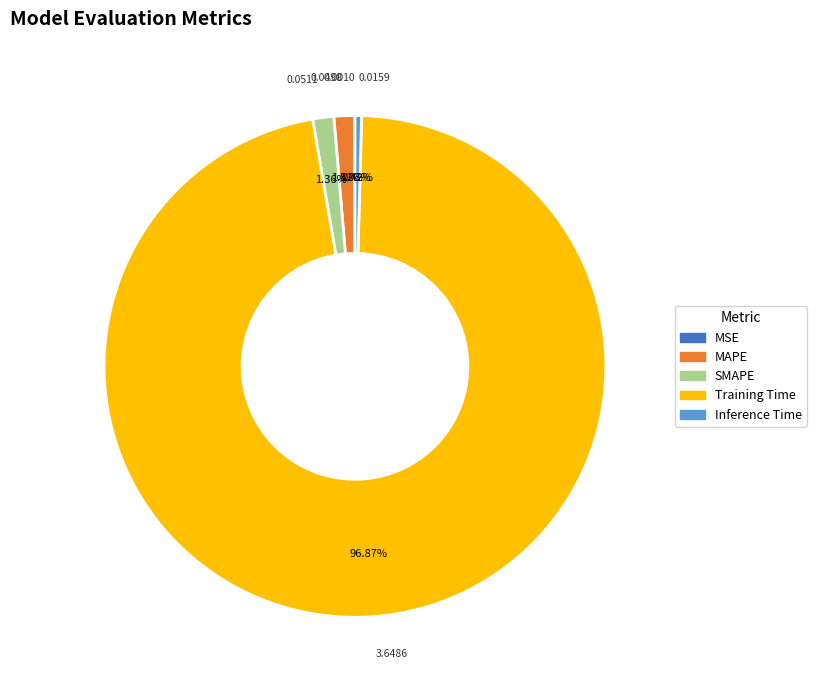

True or false: MAPE accounts for 1% of the total.

True